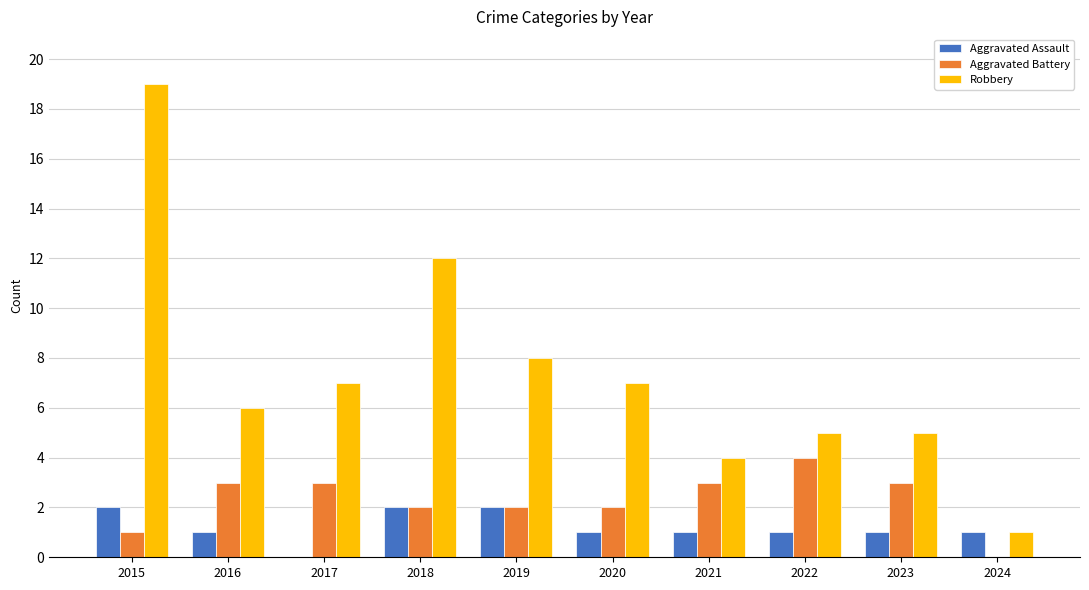

Reading left to right, what are all the values shown in this chart?

Aggravated Assault: 2015=2	2016=1	2017=0	2018=2	2019=2	2020=1	2021=1	2022=1	2023=1	2024=1
Aggravated Battery: 2015=1	2016=3	2017=3	2018=2	2019=2	2020=2	2021=3	2022=4	2023=3	2024=0
Robbery: 2015=19	2016=6	2017=7	2018=12	2019=8	2020=7	2021=4	2022=5	2023=5	2024=1